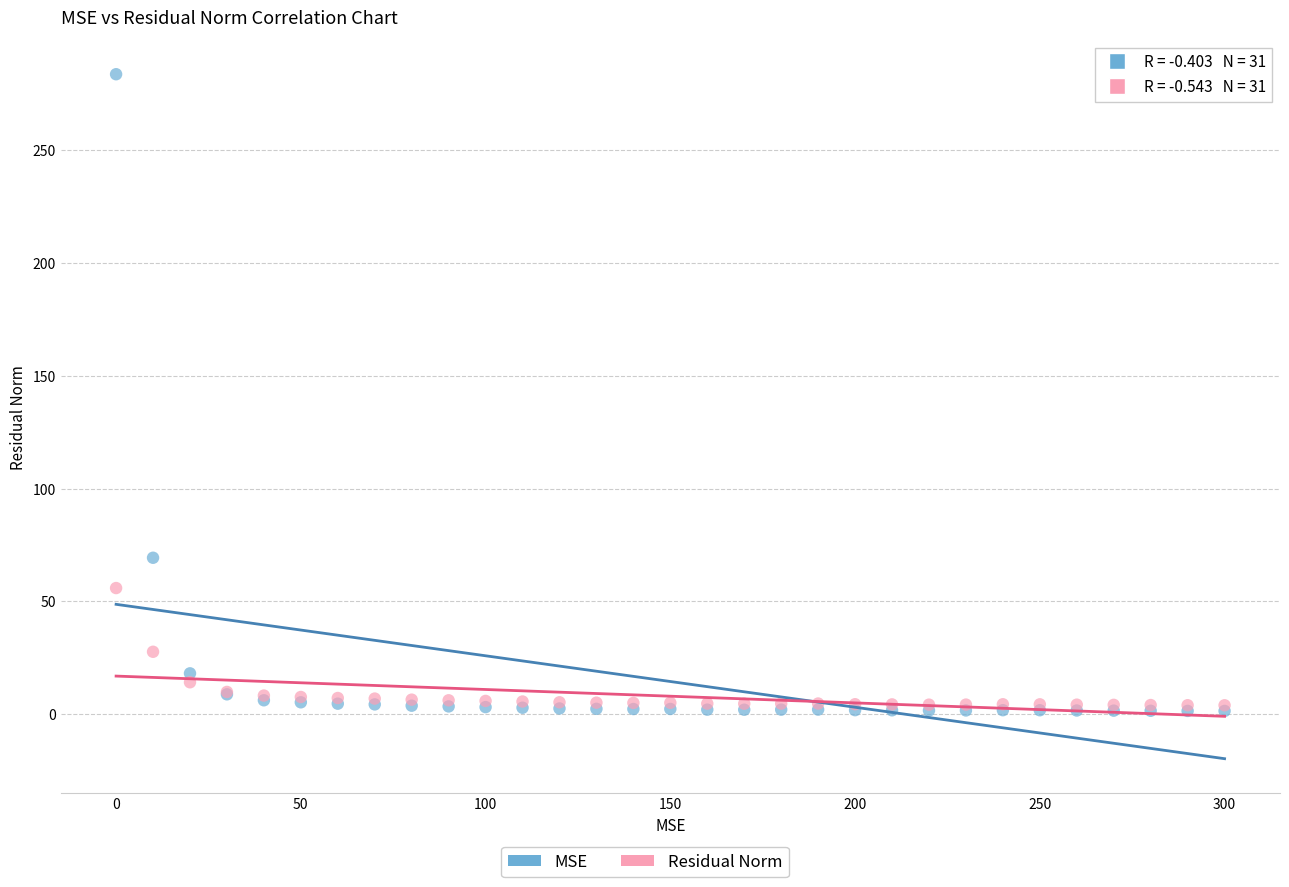

In the MSE series, what Y value is closest to 142?

69.3